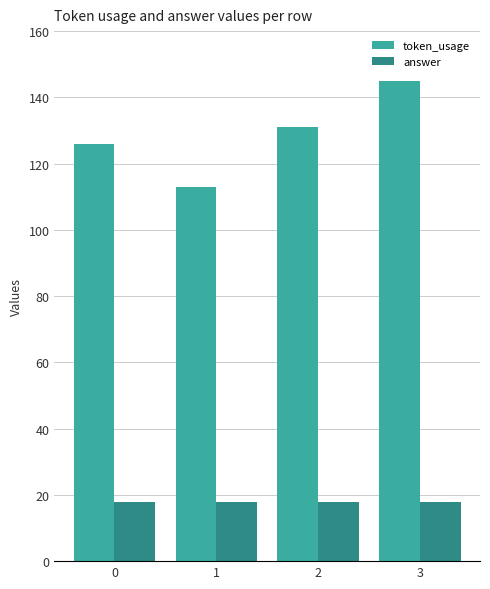

How many bars are there in total?

8